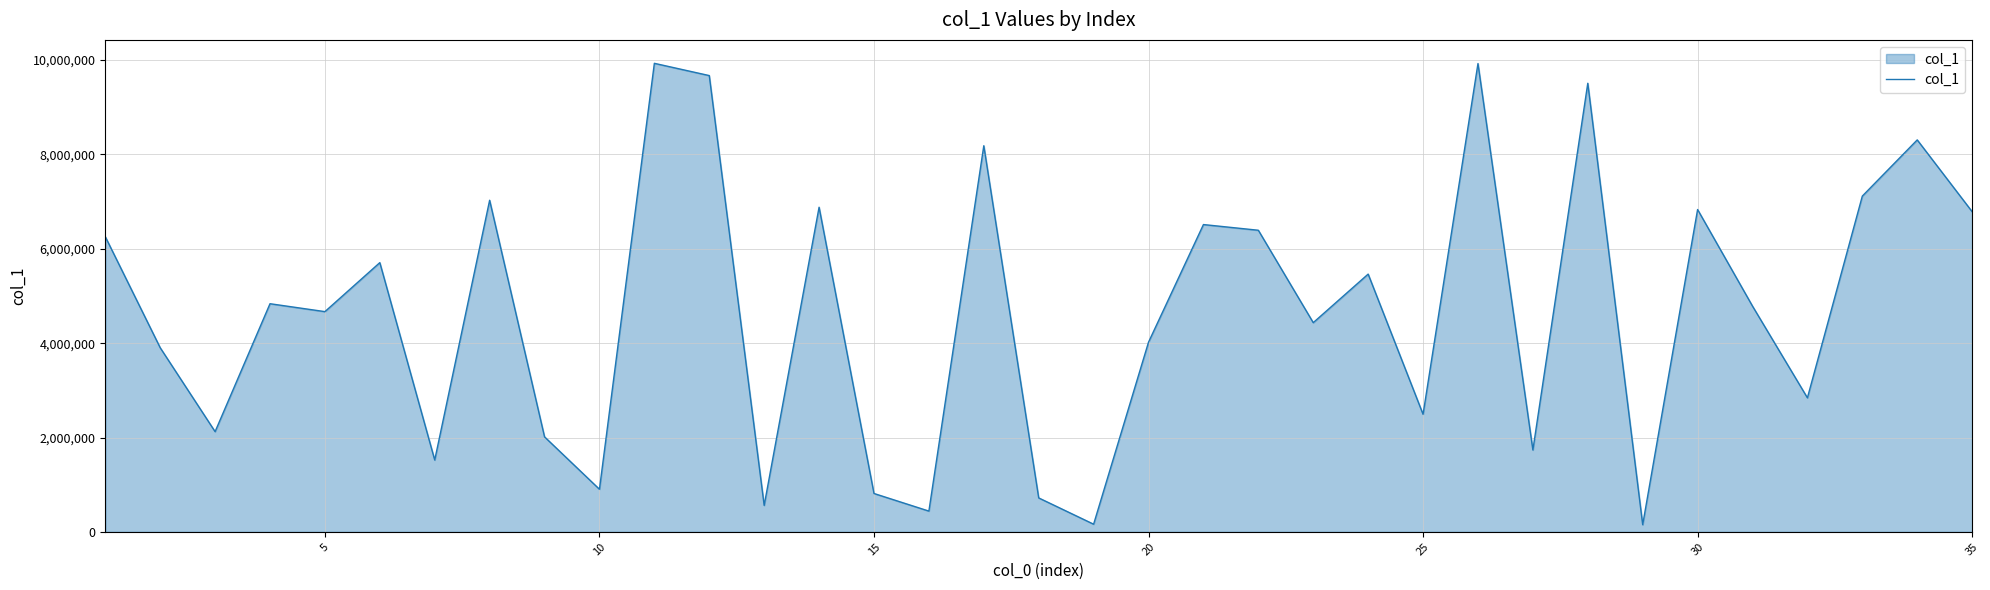

What is the greatest value displayed?

9931081